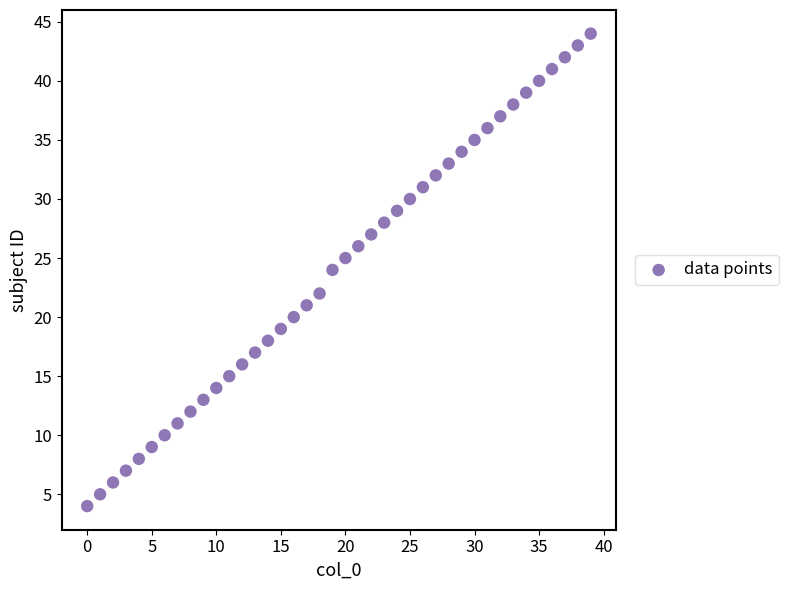

How many data points are displayed?

40